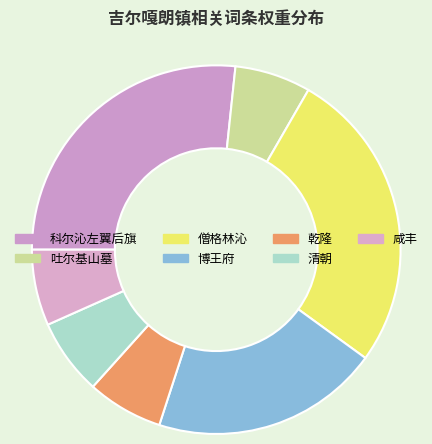

What is the change in value from 科尔沁左翼后旗 to 咸丰?

-3